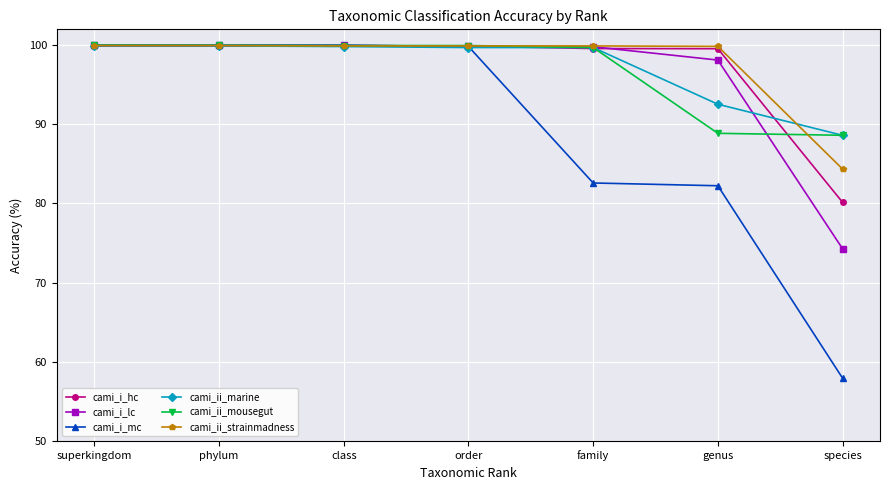

Is it true that cami_ii_strainmadness equals 178.9 at superkingdom?

False